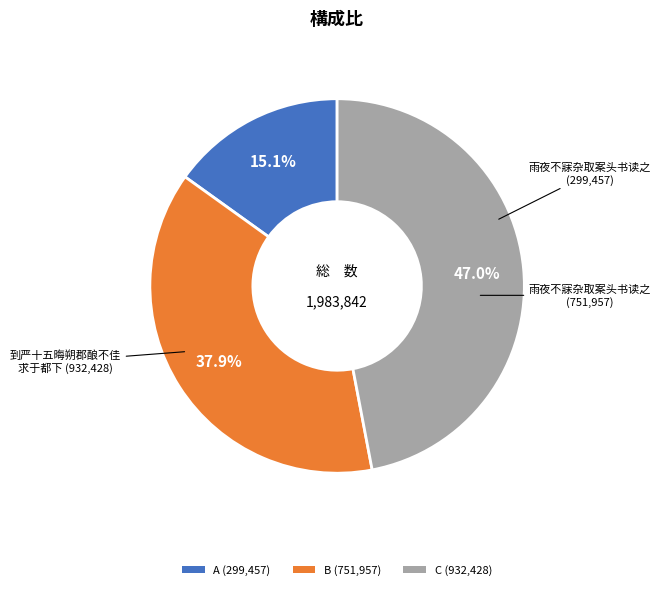

Which category has the biggest portion of the pie?

C (932,428)